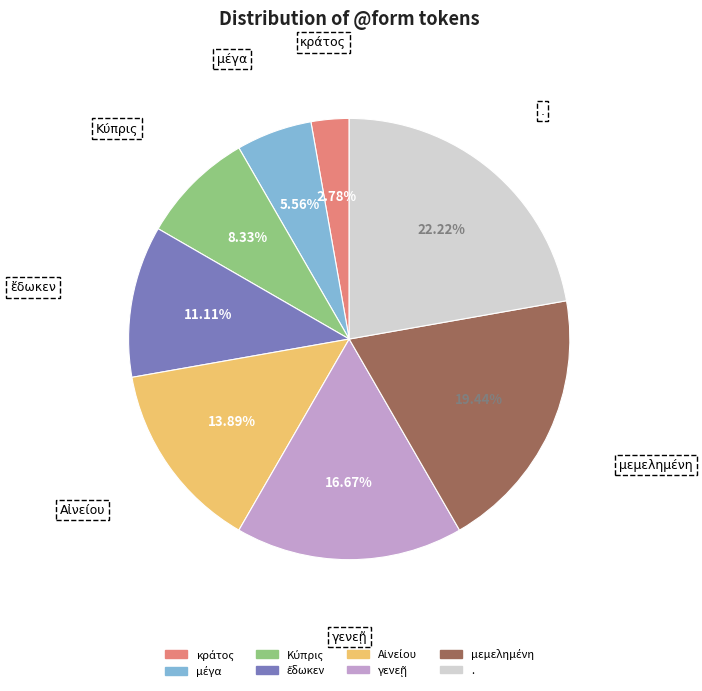

Does any single category account for the majority?

No